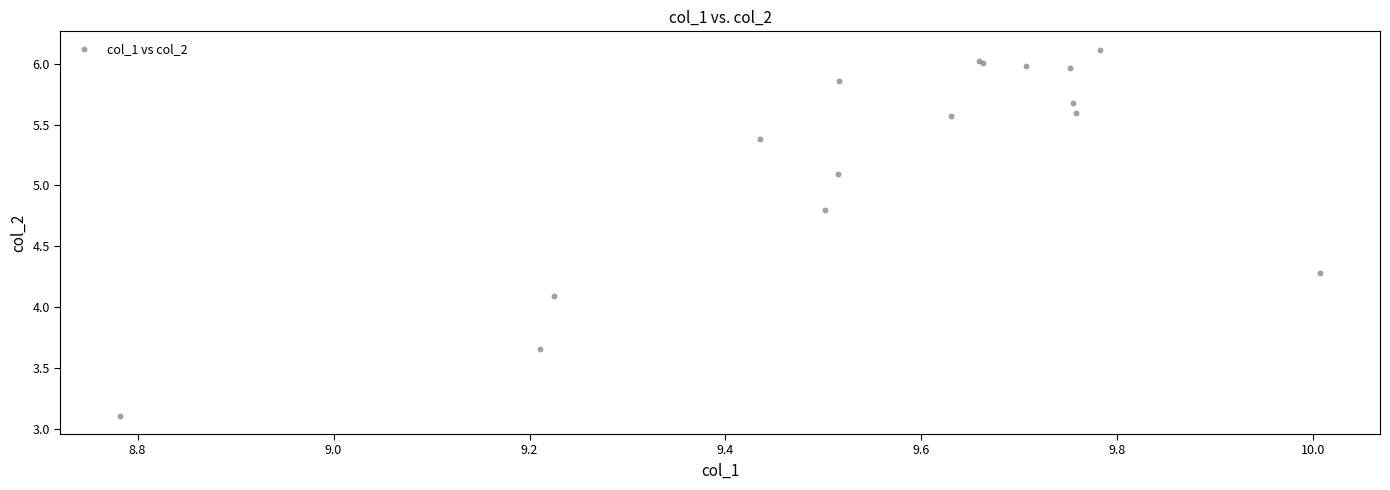

What Y value in the scatter plot is closest to 4?

4.1